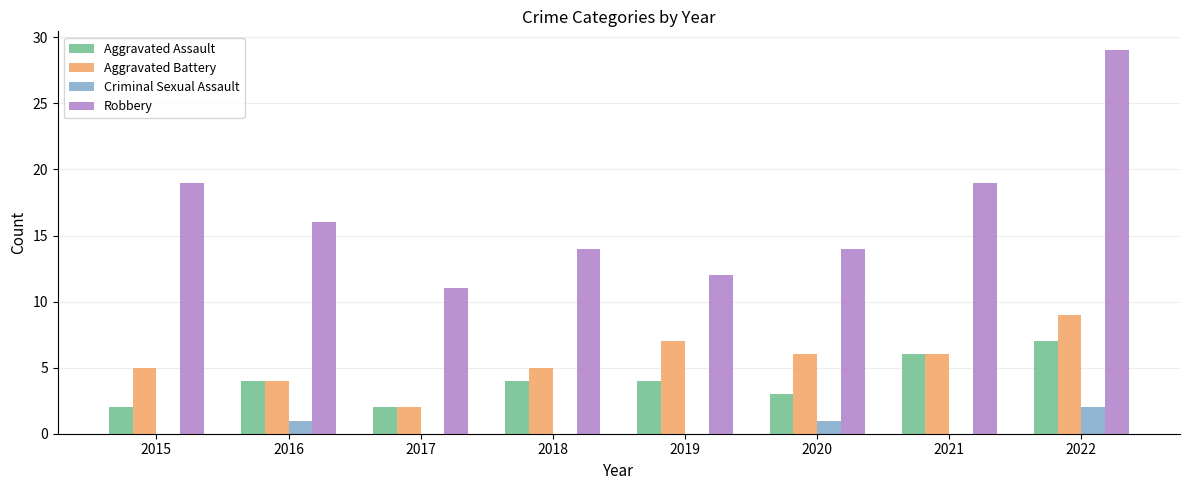

Is the value of Robbery at 2015 greater than the value of Aggravated Assault at 2018?

Yes